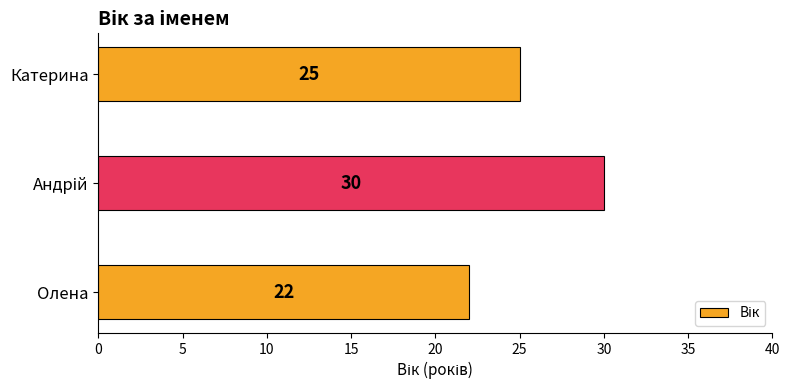

Where is the data nearest to the value 26?

Катерина